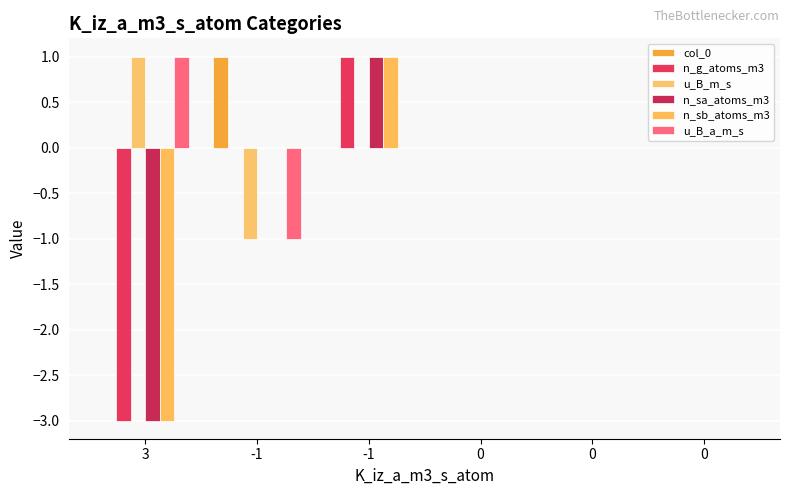

Between 3 and 0, which series saw the biggest shift?

n_g_atoms_m3